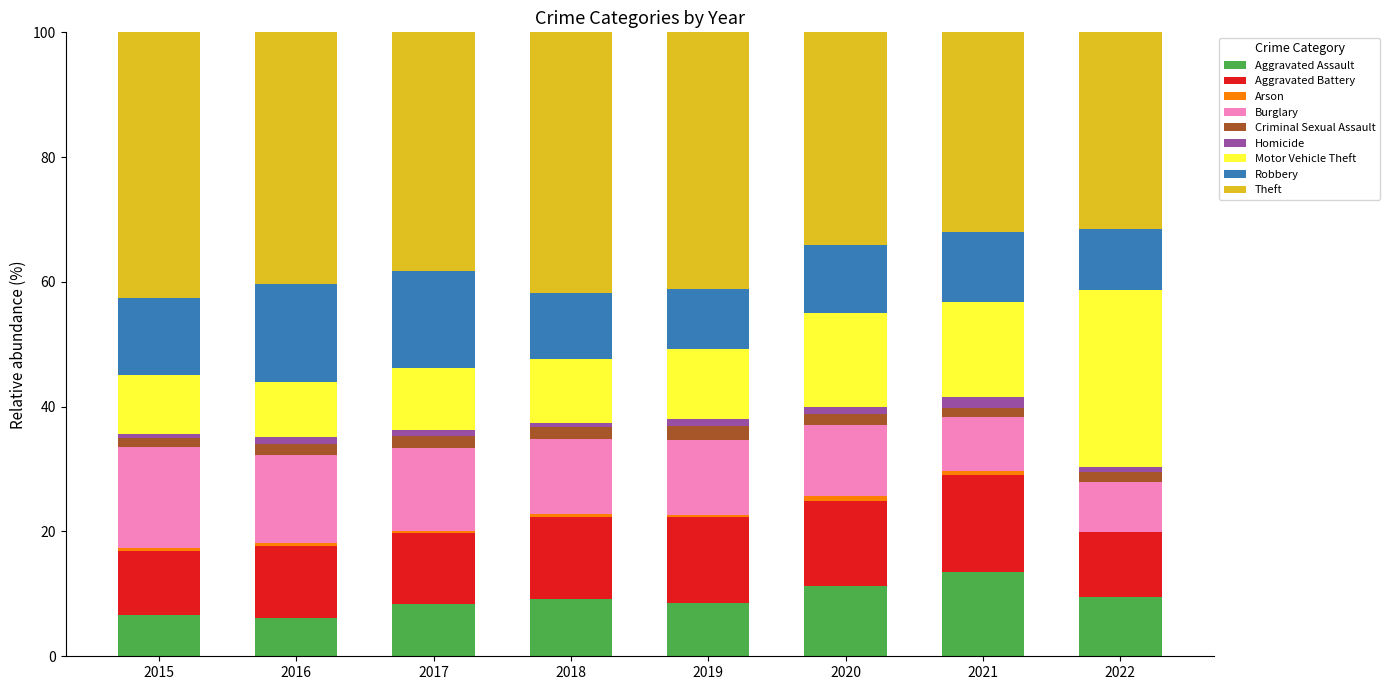

Is it true that Aggravated Assault equals 2.0 at 2017?

False